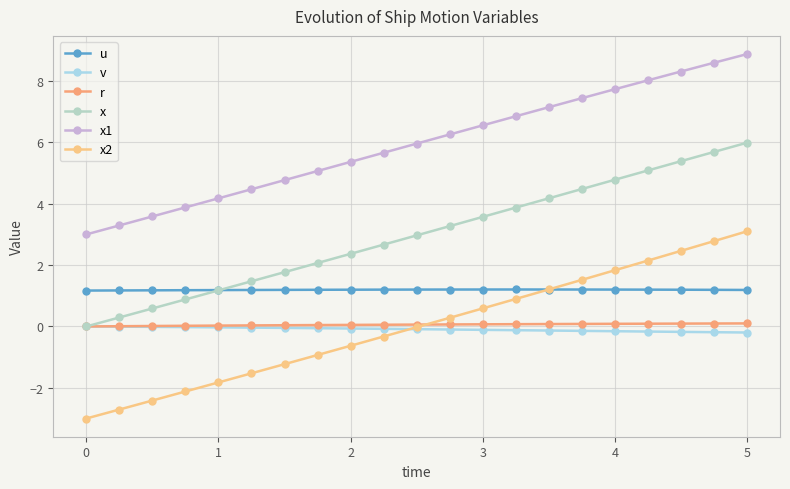

At which category is the sum across all series the highest?

5